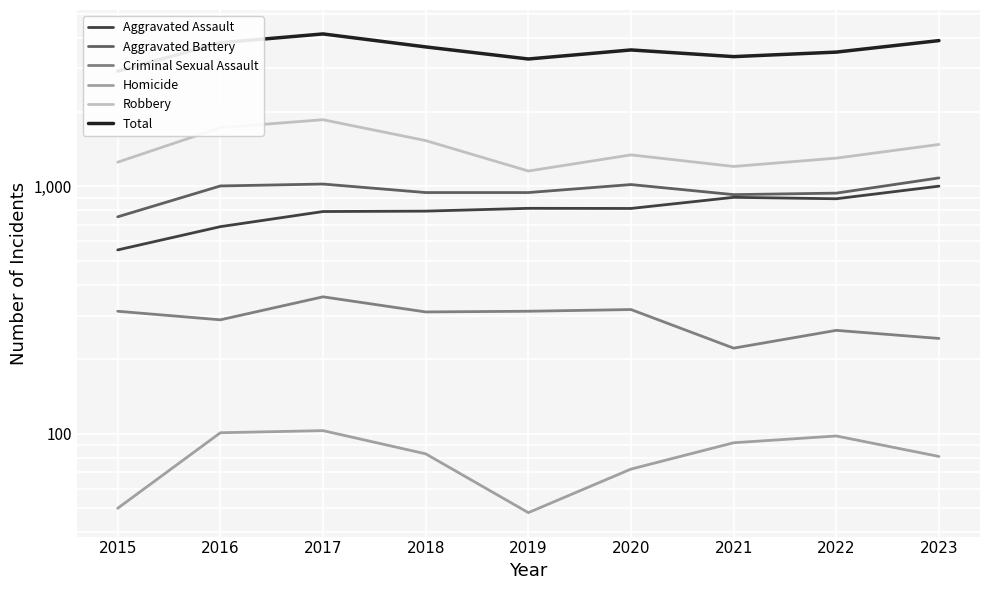

What is the difference between the second highest and second lowest values in the Homicide series?

51